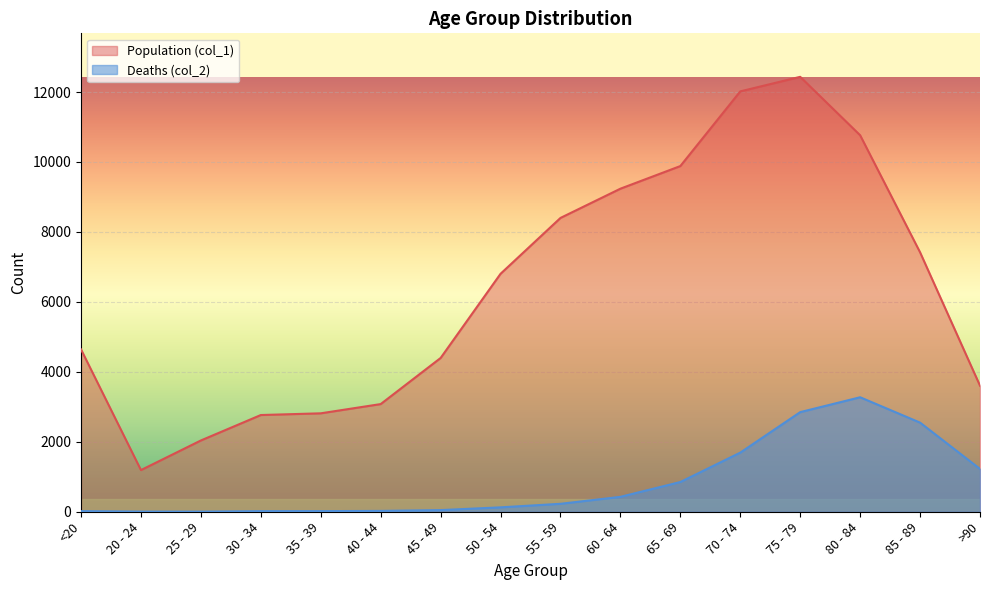

True or false: Population (col_1) has a value of 7409 at 45 - 49.

False